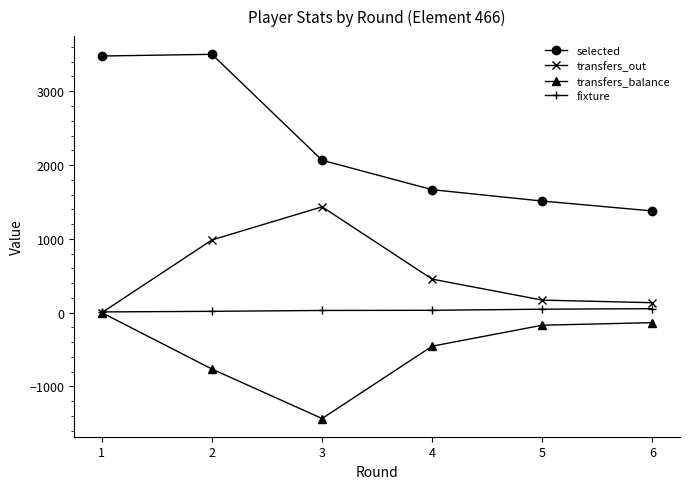

Which series has the largest total across all categories?

selected